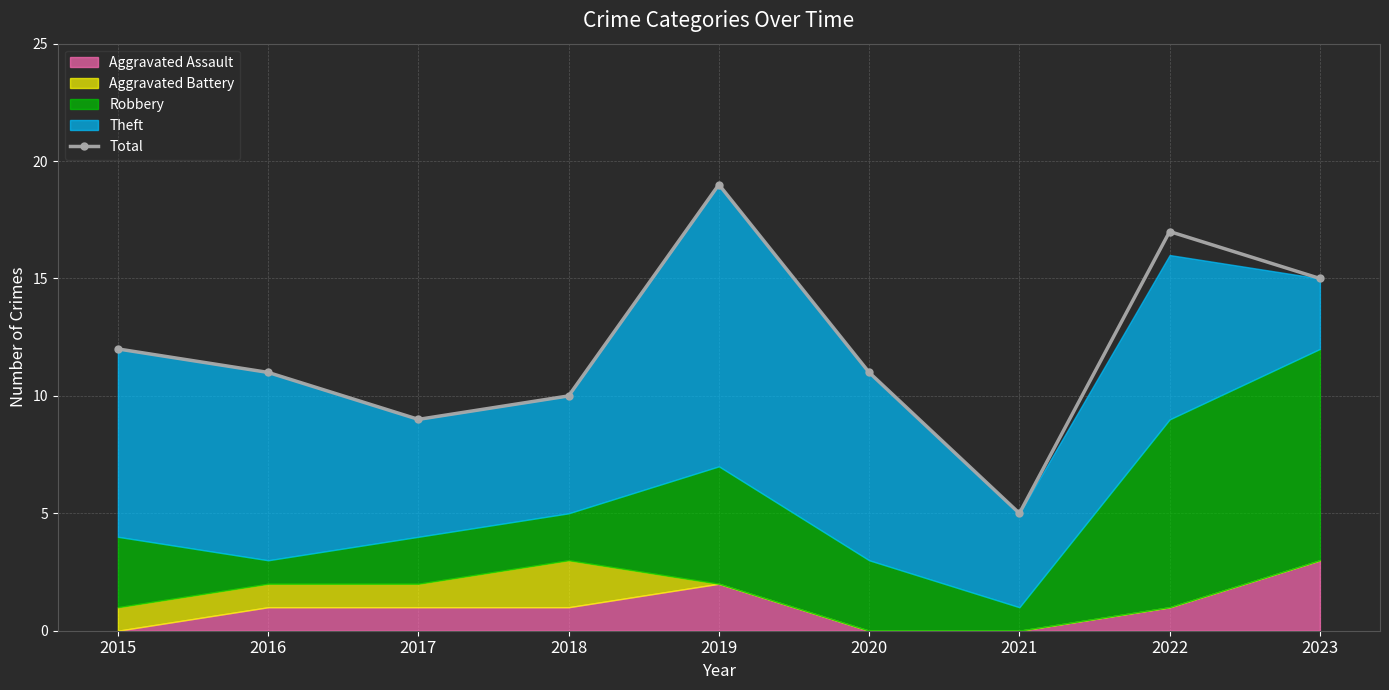

How many data points are less than 11?

3